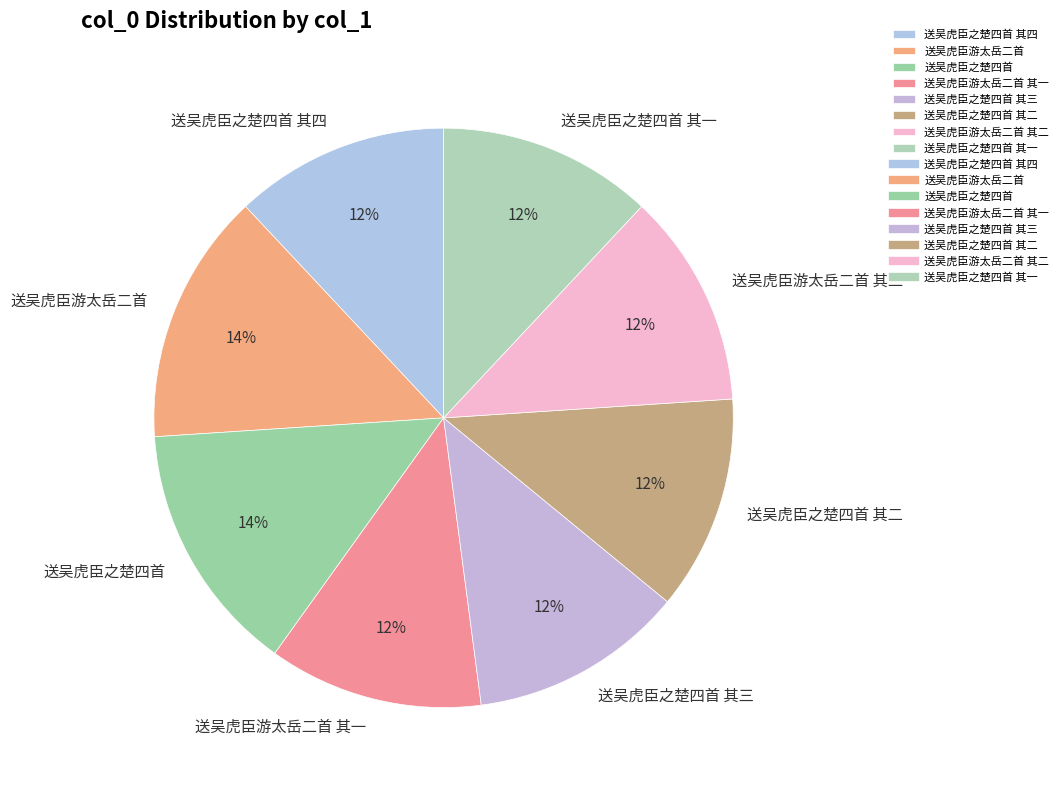

True or false: 送吴虎臣游太岳二首 其二 accounts for 2% of the total.

False